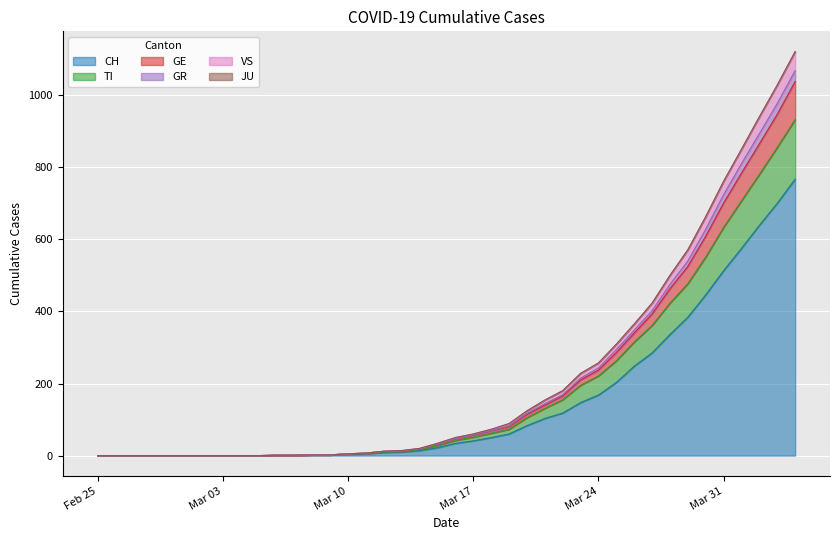

What is the highest value of the CH series?

767